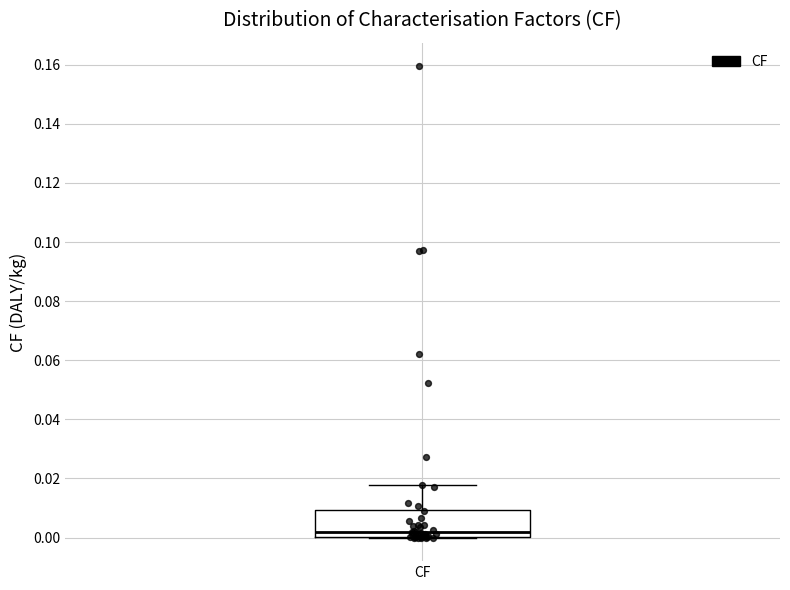

Where does the upper whisker of the box for CF end on the y-axis? The values are not printed on the chart, so give them approximately, as read against the axis.

0.018